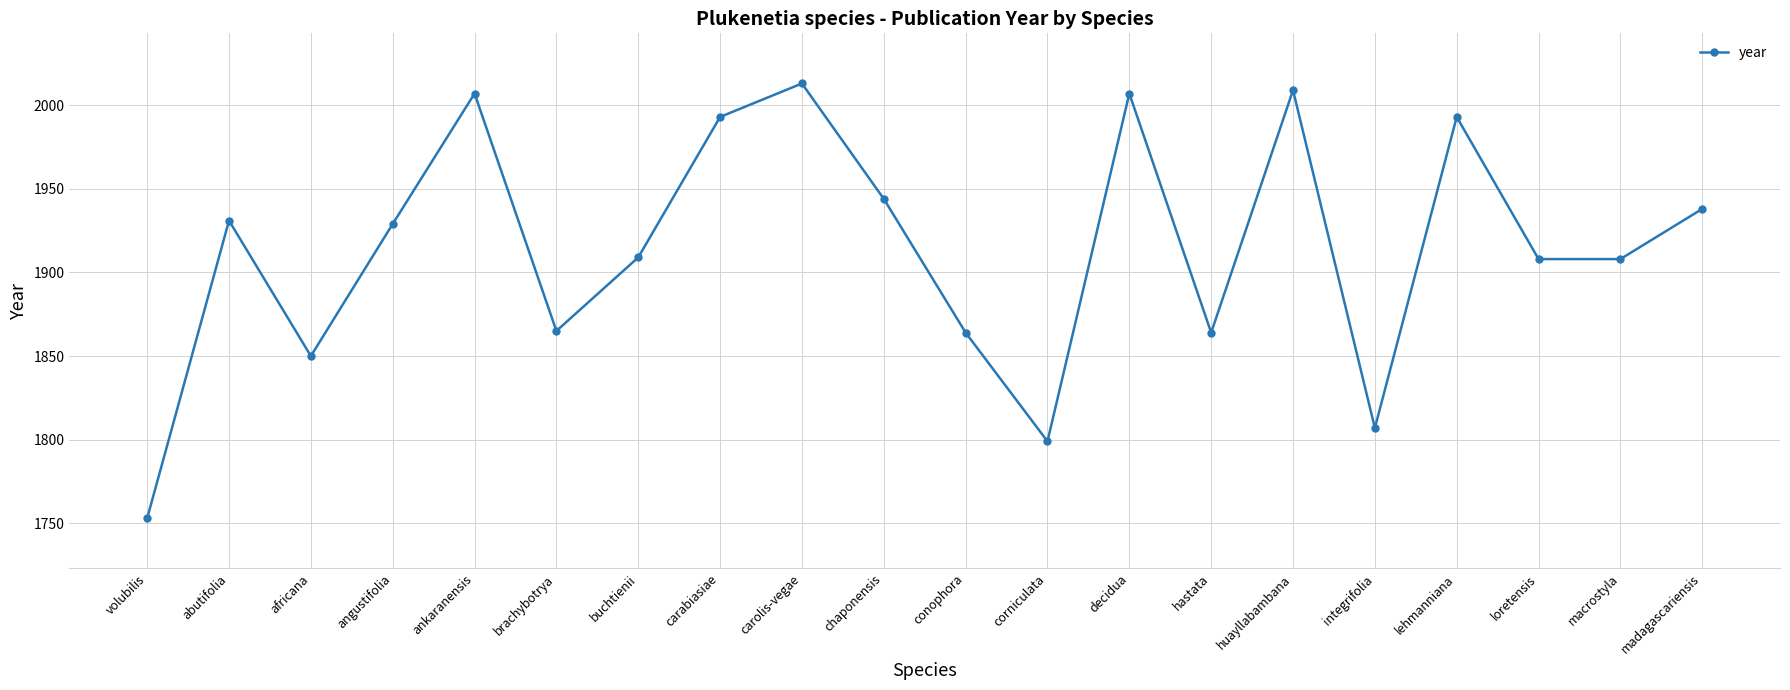

Where is the first local maximum?

abutifolia